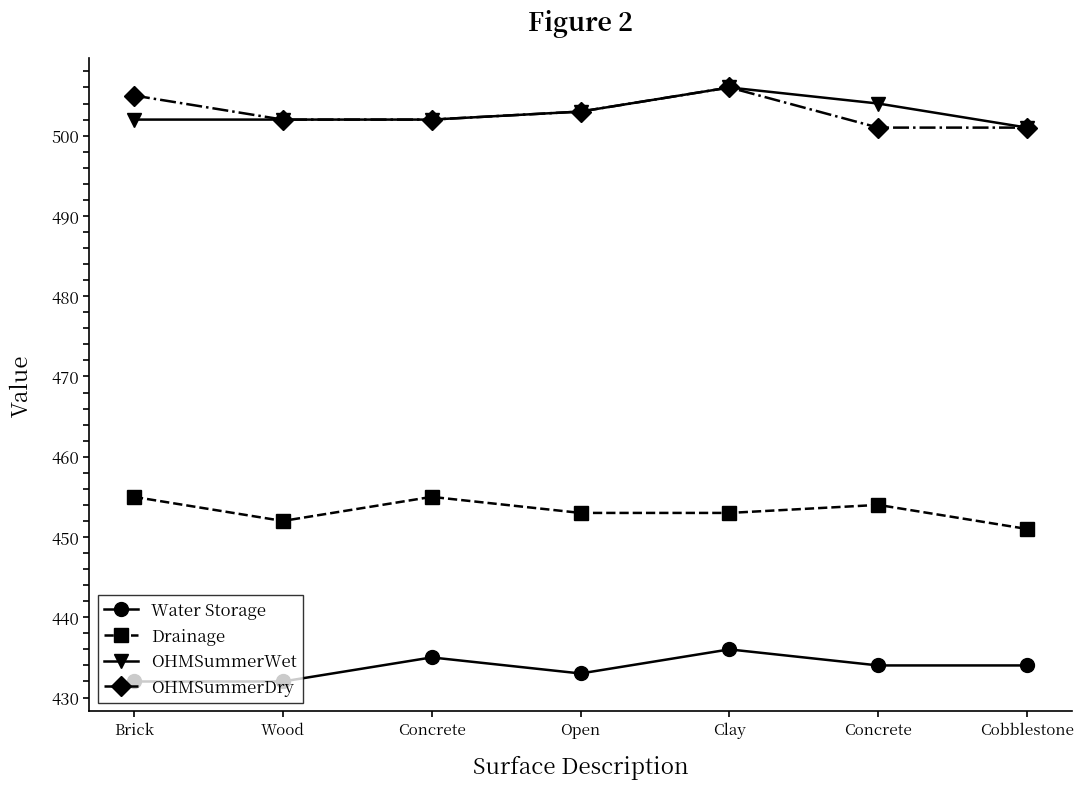

What is the difference between the maximum and minimum values in the Drainage series?

4